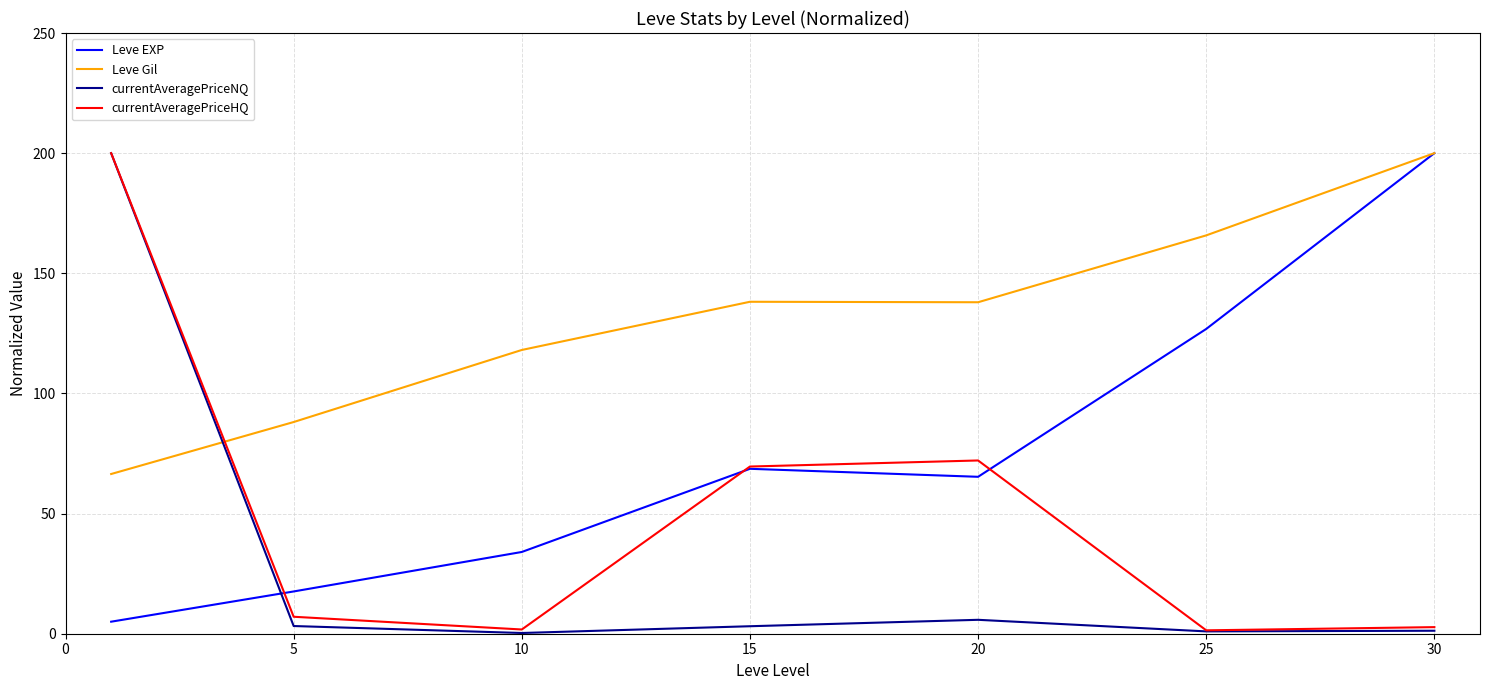

Which series has the largest total across all categories?

Leve Gil